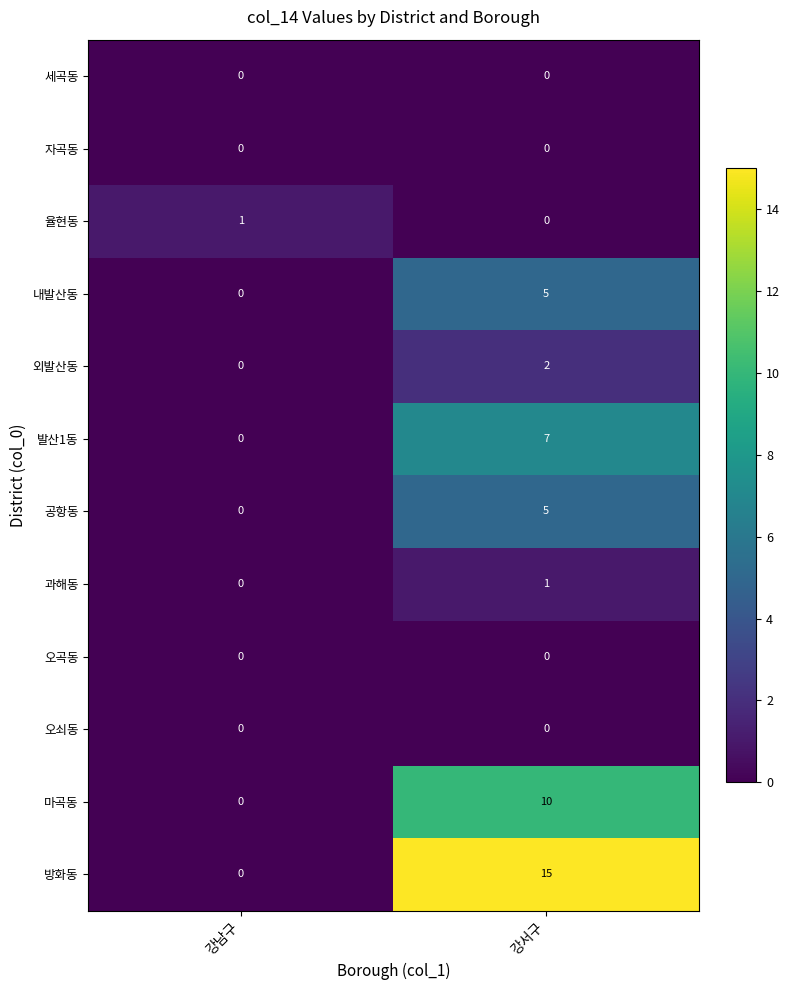

Which category has the highest value in the 외발산동 series?

강서구